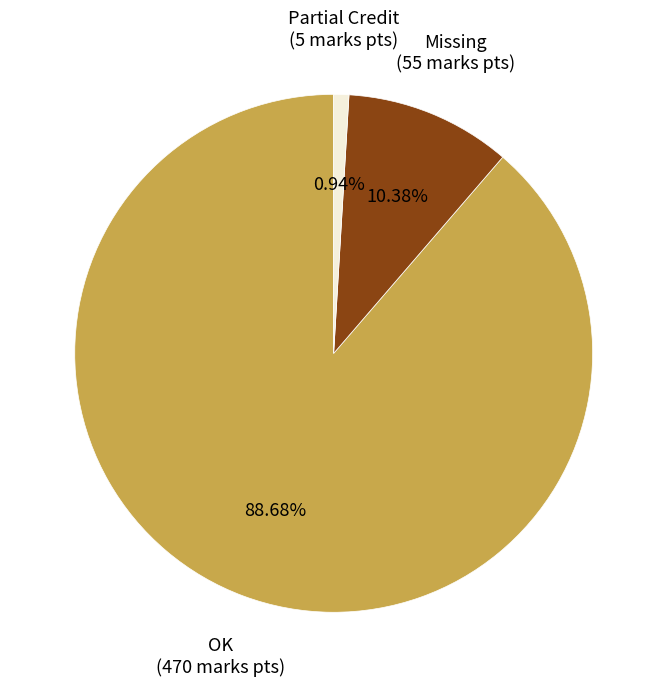

Rank the categories by value from highest to lowest.

OK (470 marks pts), Missing (55 marks pts), Partial Credit (5 marks pts)